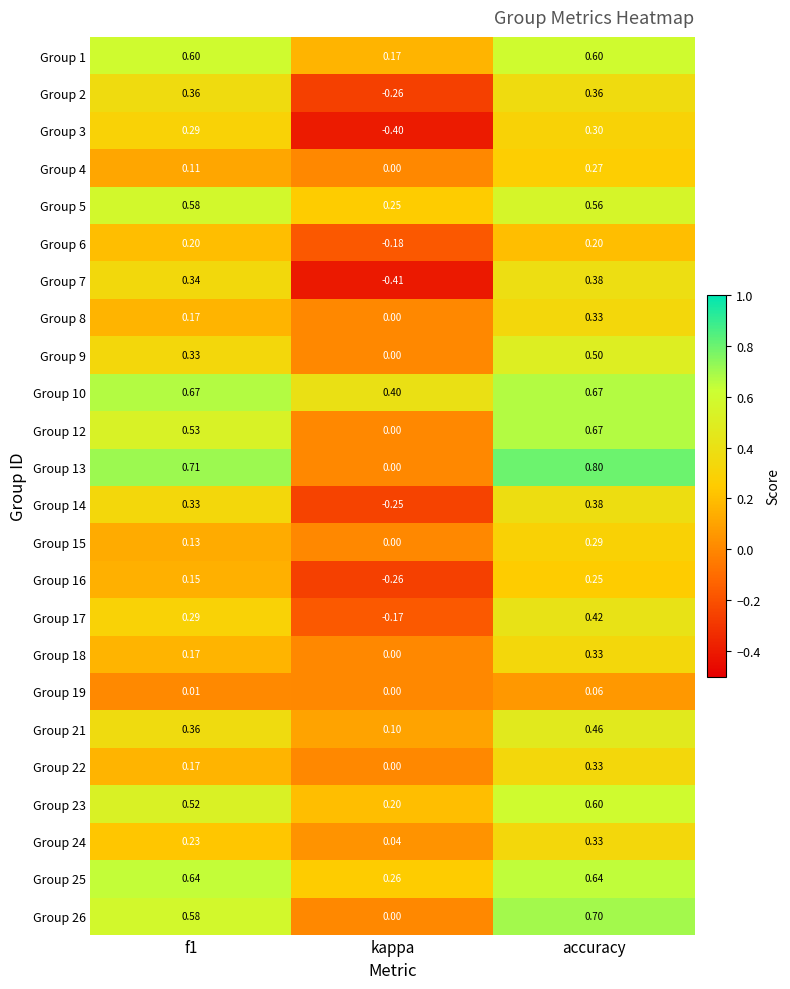

What is the total value across all series at kappa?

-0.5